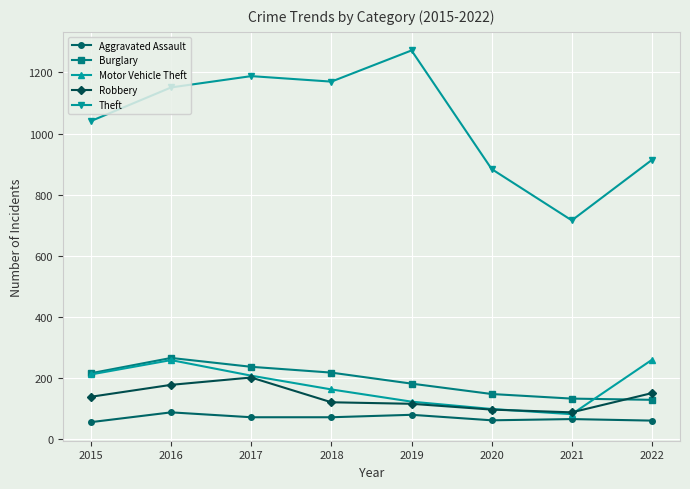

How many series are shown in this chart?

5